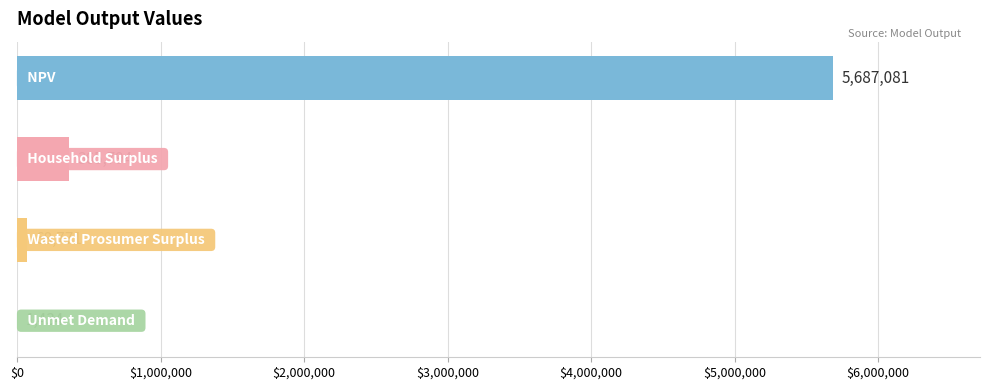

Count the number of values greater than 365793.

2